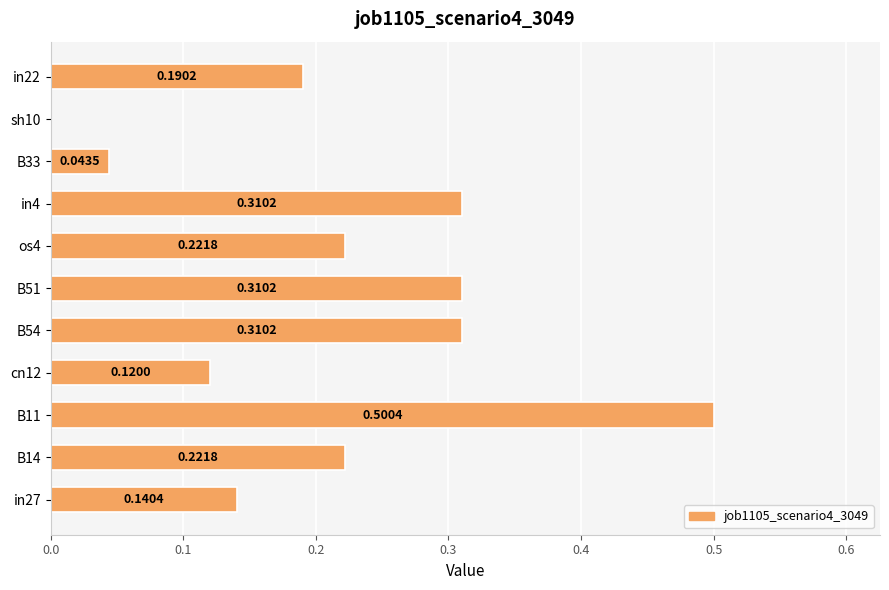

Which has a higher value, sh10 or B14?

B14